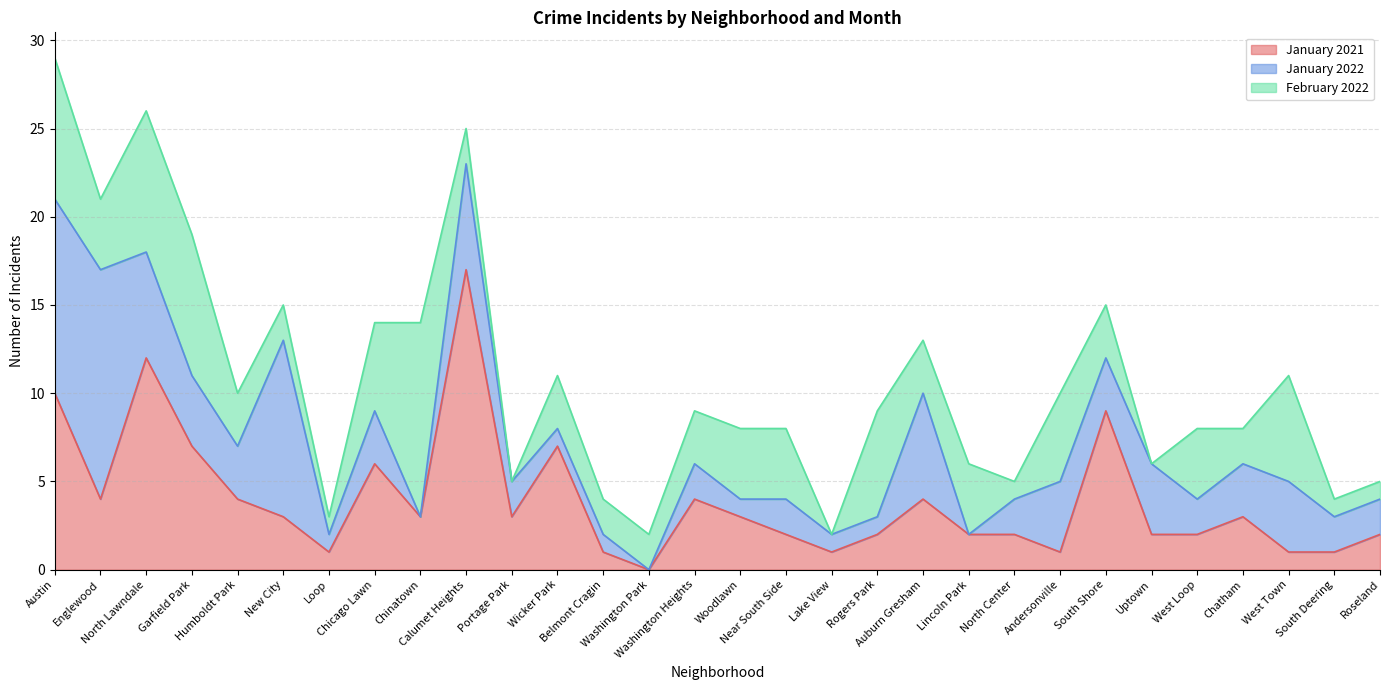

Where is February 2022 nearest to the value 5?

Chicago Lawn